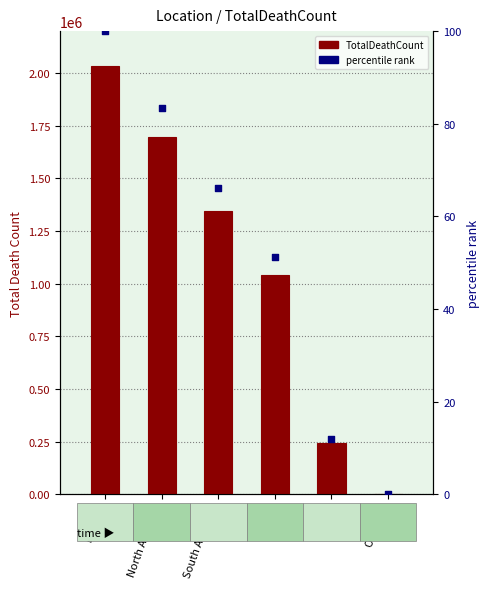

Is the value of TotalDeathCount at Oceania greater than the value of percentile rank at Europe?

Yes